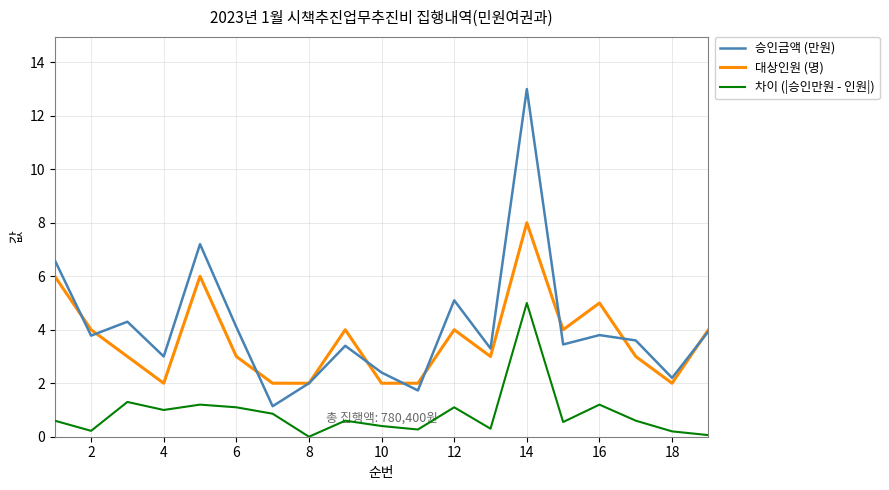

Rank the series by their maximum value, from highest to lowest.

승인금액 (만원), 대상인원 (명), 차이 (|승인만원 - 인원|)